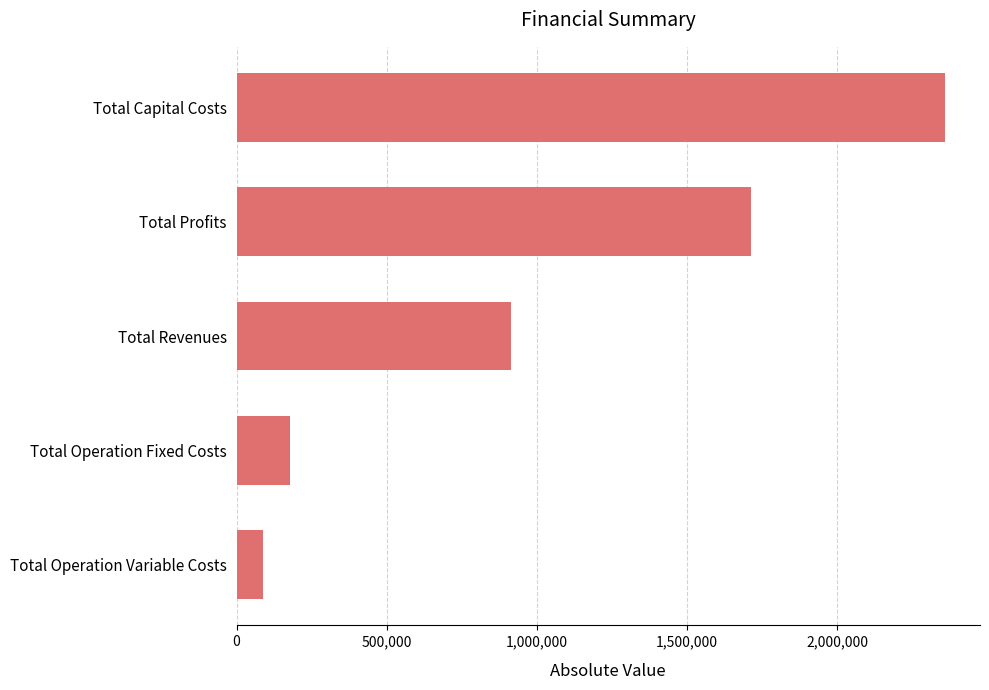

What is the minimum value shown in the chart?

87901.7